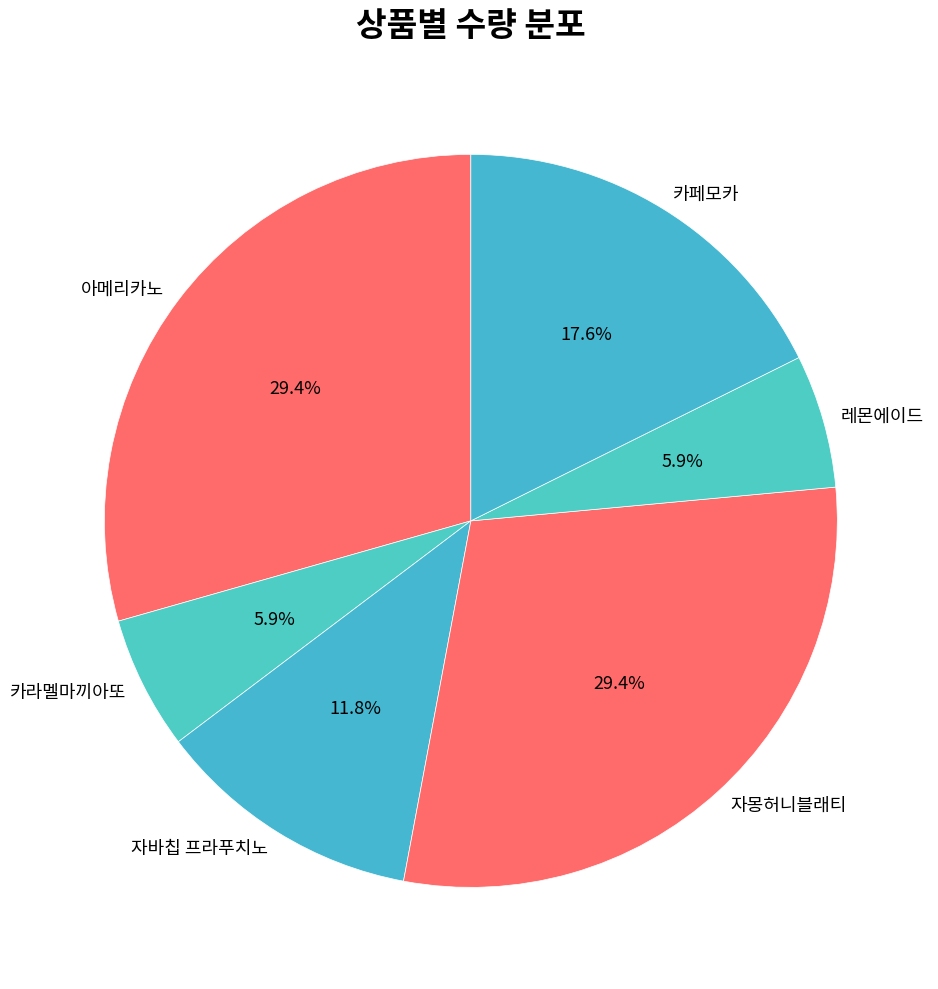

To the nearest percent, what is the difference between the largest and smallest slice percentages?

24%